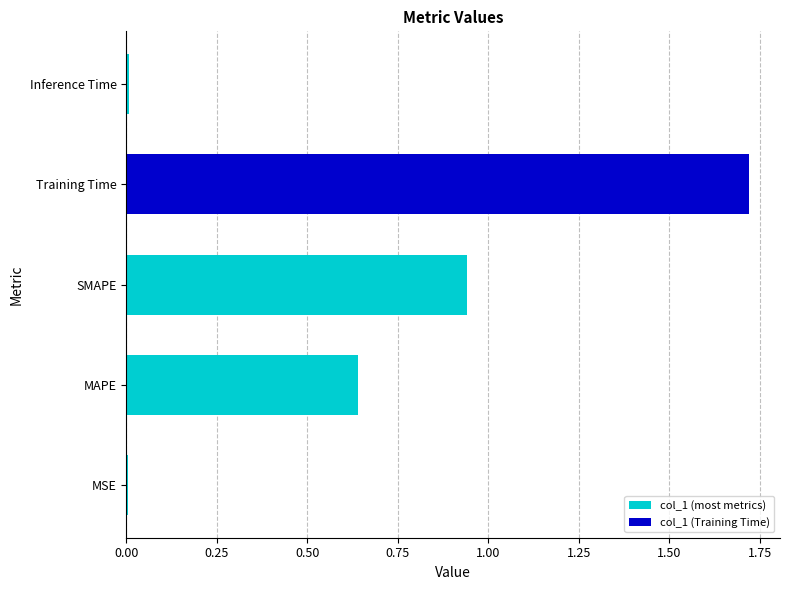

True or false: the data shows 0.6 at Training Time.

False